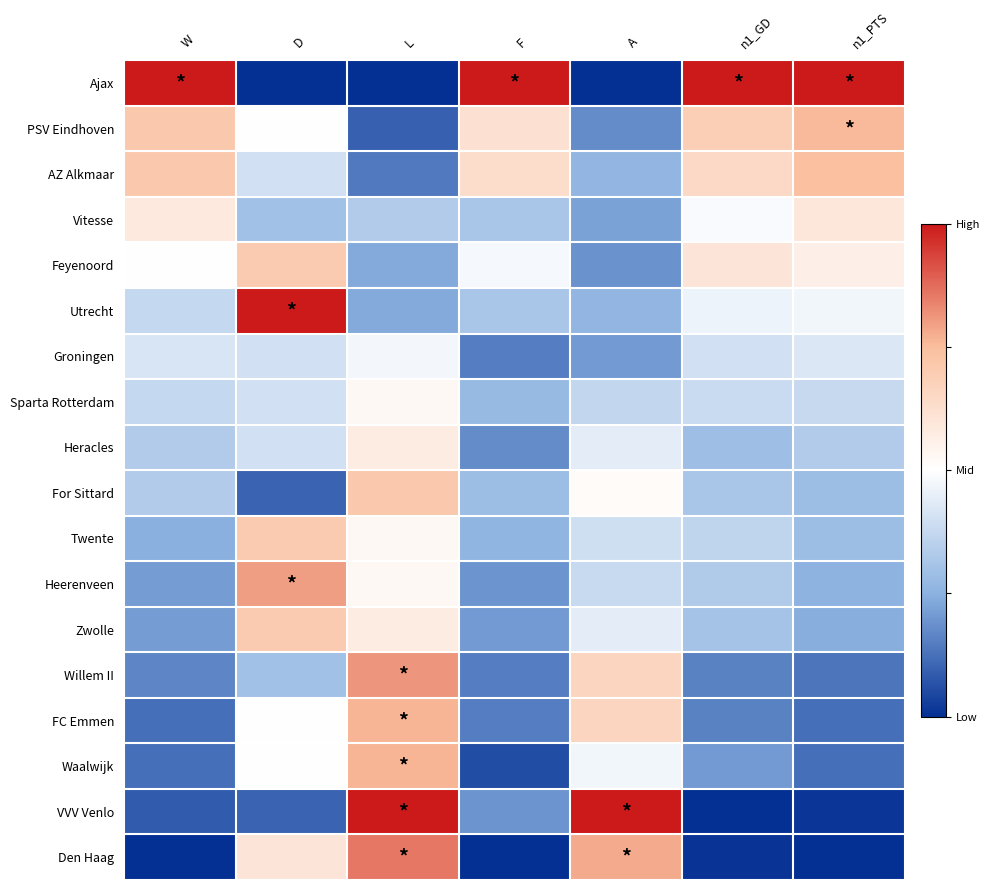

Reading left to right, extract all data points from this chart.

Ajax: W=1.0	D=0.0	L=0.0	F=1.0	A=0.0	n1_GD=1.0	n1_PTS=1.0
PSV Eindhoven: W=0.7	D=0.5	L=0.1	F=0.6	A=0.2	n1_GD=0.7	n1_PTS=0.8
AZ Alkmaar: W=0.7	D=0.4	L=0.1	F=0.6	A=0.3	n1_GD=0.6	n1_PTS=0.7
Vitesse: W=0.6	D=0.3	L=0.3	F=0.3	A=0.2	n1_GD=0.5	n1_PTS=0.6
Feyenoord: W=0.5	D=0.7	L=0.2	F=0.5	A=0.2	n1_GD=0.6	n1_PTS=0.6
Utrecht: W=0.4	D=1.0	L=0.2	F=0.3	A=0.3	n1_GD=0.5	n1_PTS=0.5
Groningen: W=0.4	D=0.4	L=0.5	F=0.2	A=0.2	n1_GD=0.4	n1_PTS=0.4
Sparta Rotterdam: W=0.4	D=0.4	L=0.5	F=0.3	A=0.4	n1_GD=0.4	n1_PTS=0.4
Heracles: W=0.3	D=0.4	L=0.6	F=0.2	A=0.4	n1_GD=0.3	n1_PTS=0.3
For Sittard: W=0.3	D=0.1	L=0.7	F=0.3	A=0.5	n1_GD=0.3	n1_PTS=0.3
Twente: W=0.2	D=0.7	L=0.5	F=0.3	A=0.4	n1_GD=0.4	n1_PTS=0.3
Heerenveen: W=0.2	D=0.8	L=0.5	F=0.2	A=0.4	n1_GD=0.3	n1_PTS=0.3
Zwolle: W=0.2	D=0.7	L=0.6	F=0.2	A=0.4	n1_GD=0.3	n1_PTS=0.2
Willem II: W=0.2	D=0.3	L=0.8	F=0.2	A=0.7	n1_GD=0.2	n1_PTS=0.1
FC Emmen: W=0.1	D=0.5	L=0.8	F=0.2	A=0.7	n1_GD=0.2	n1_PTS=0.1
Waalwijk: W=0.1	D=0.5	L=0.8	F=0.1	A=0.5	n1_GD=0.2	n1_PTS=0.1
VVV Venlo: W=0.1	D=0.1	L=1.0	F=0.2	A=1.0	n1_GD=0.0	n1_PTS=0.0
Den Haag: W=0.0	D=0.6	L=0.9	F=0.0	A=0.8	n1_GD=0.0	n1_PTS=0.0